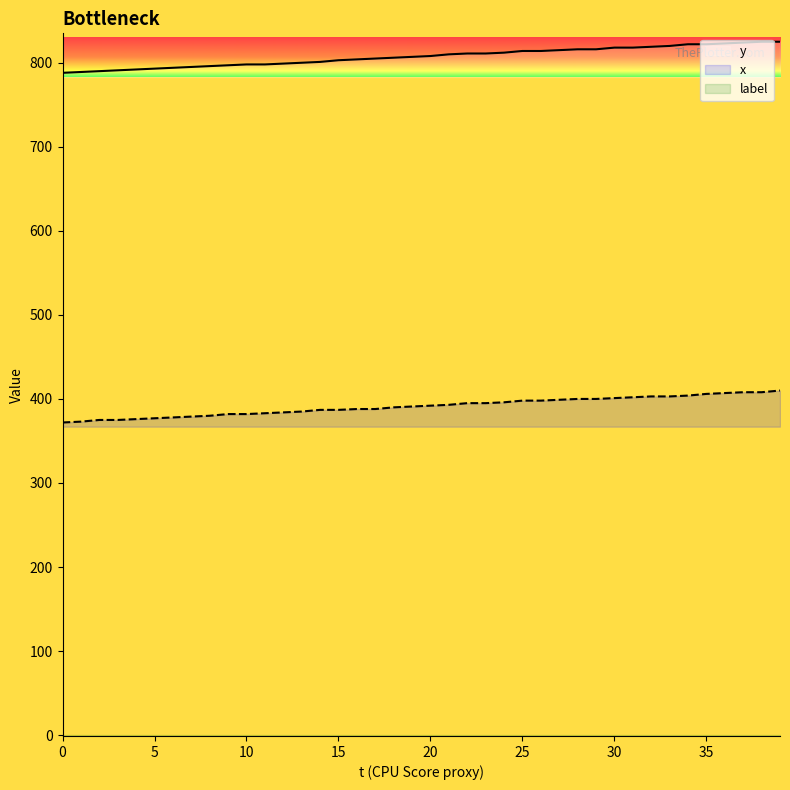

Reading left to right, what are all the values shown in this chart?

y: 788	789	790	791	792	793	794	795	796	797	798	798	799	800	801	803	804	805	806	807	808	810	811	811	812	814	814	815	816	816	818	818	819	820	822	822	823	824	825	825
x: 372	373	375	375	376	377	378	379	380	382	382	383	384	385	387	387	388	388	390	391	392	393	395	395	396	398	398	399	400	400	401	402	403	403	404	406	407	408	408	410